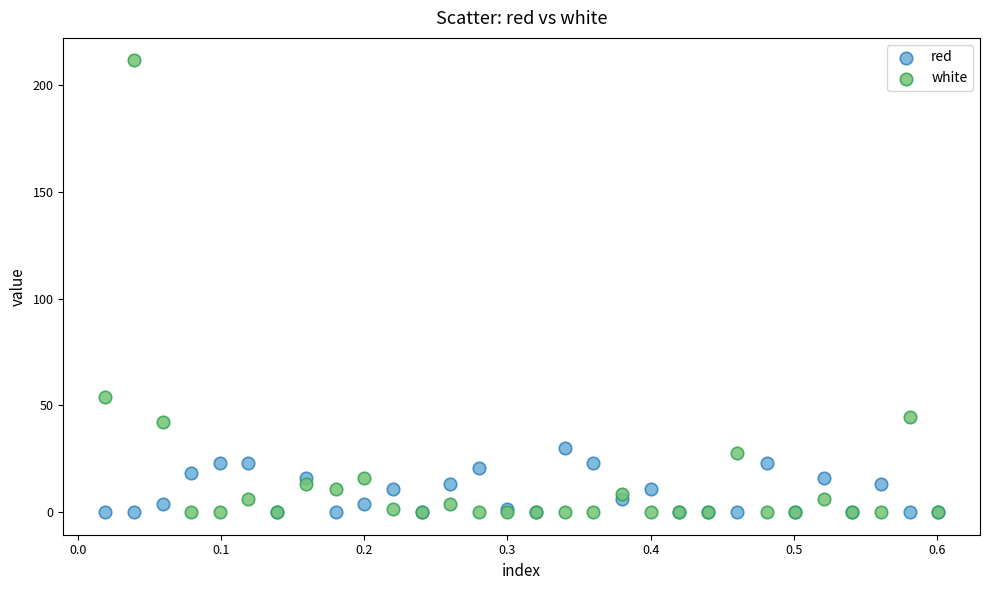

What are all the series names shown in the legend?

red, white